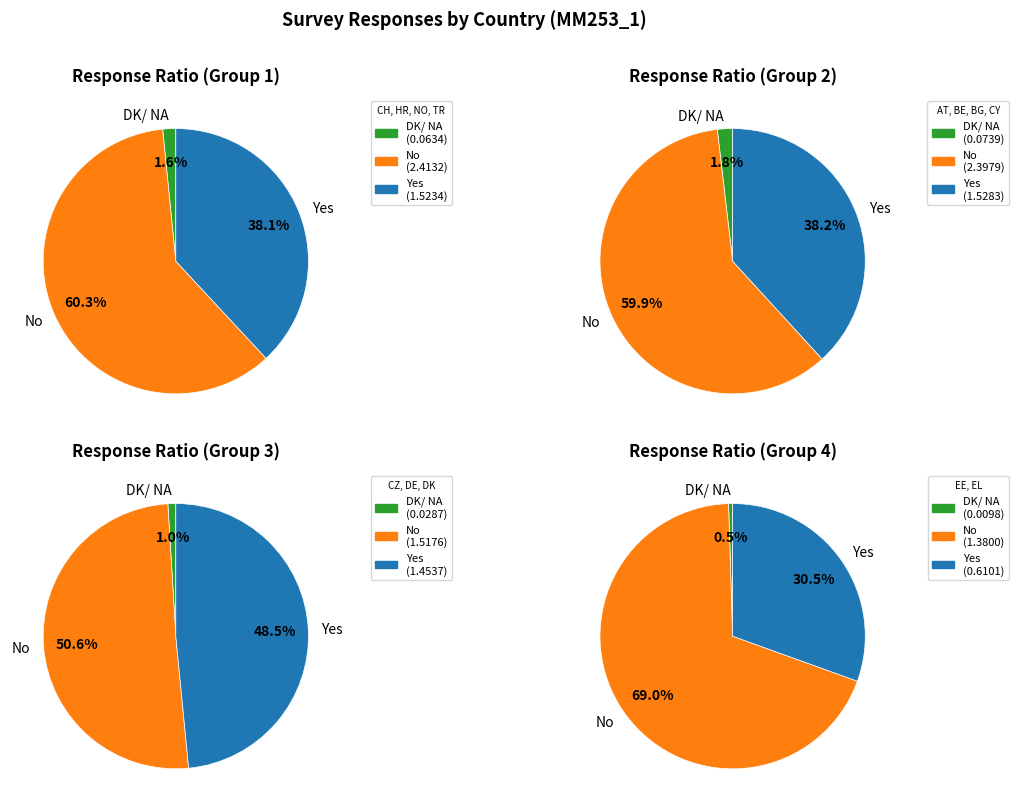

What percentage is NOT represented by BE?

92.1%